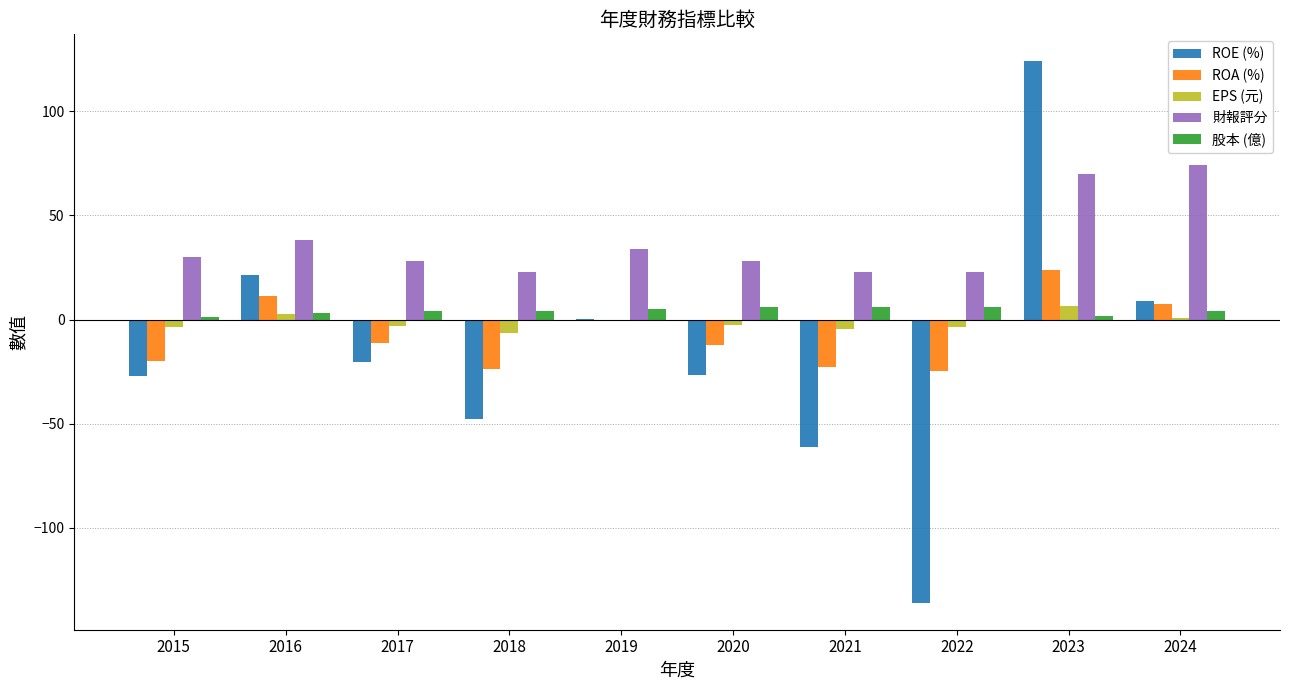

What is the sum of all ROA (%) values?

-72.5